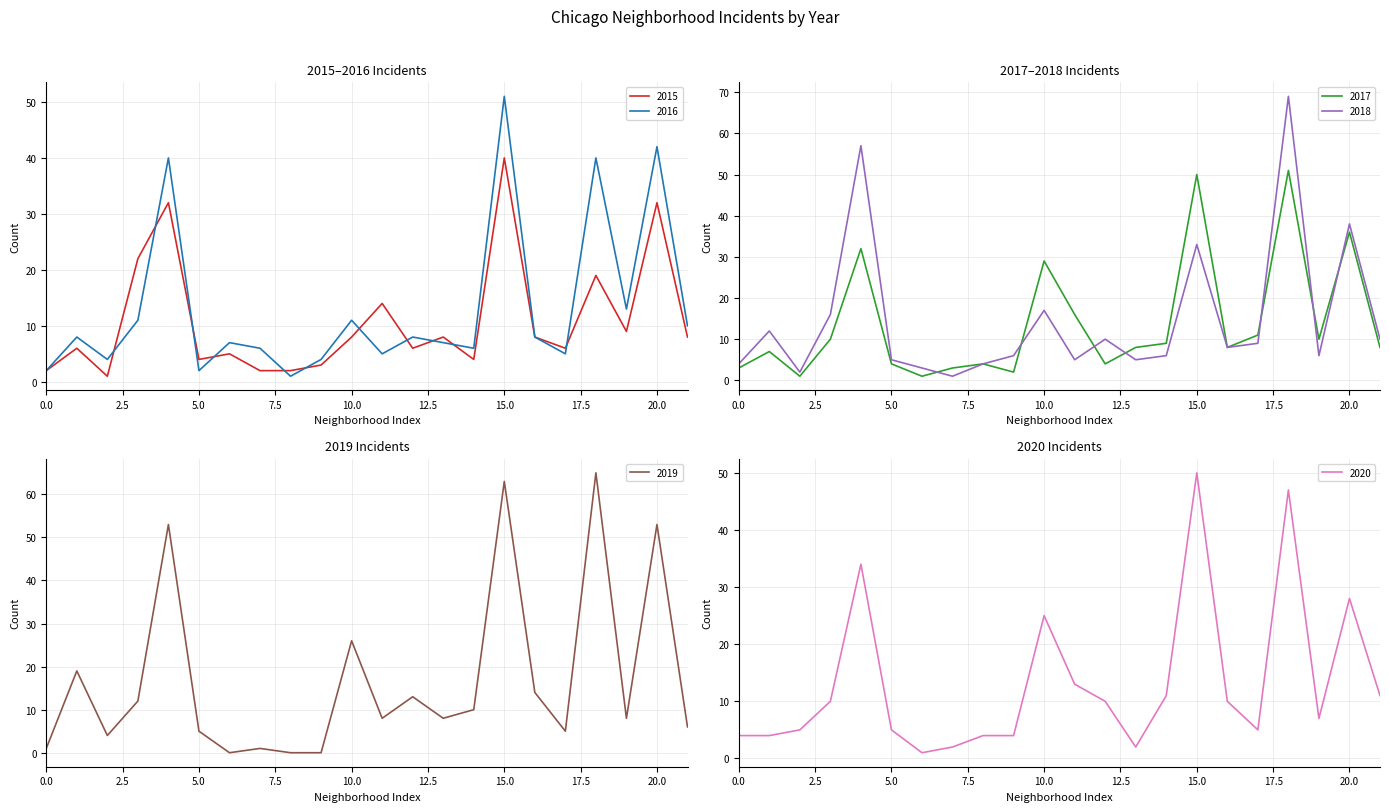

True or false: 2017 has a value of 13 at Fuller Park.

False